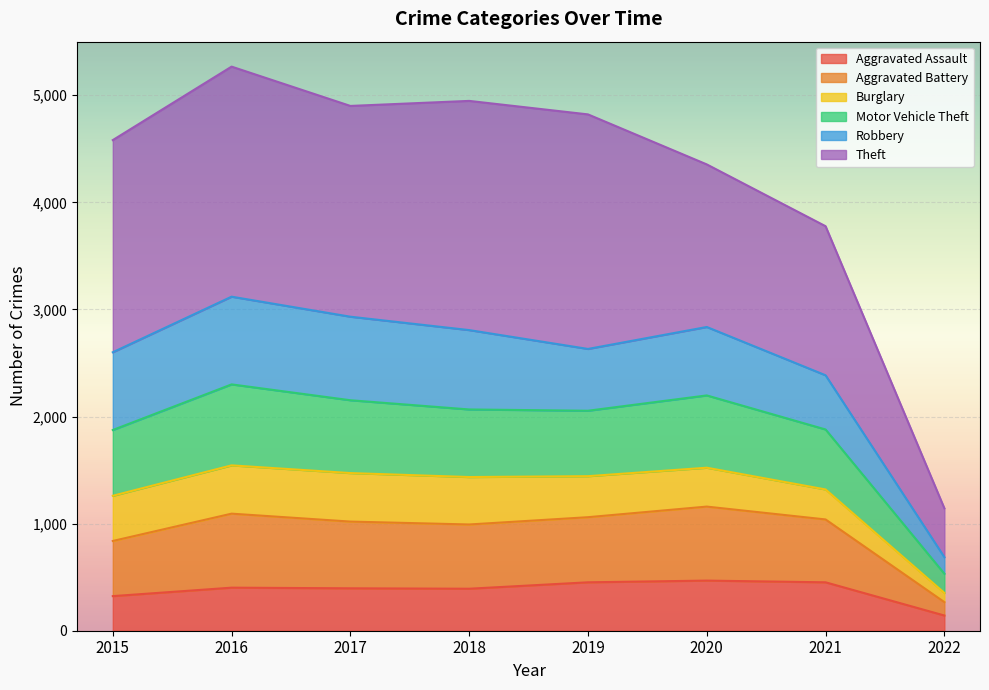

What is the highest value of the Aggravated Assault series?

468